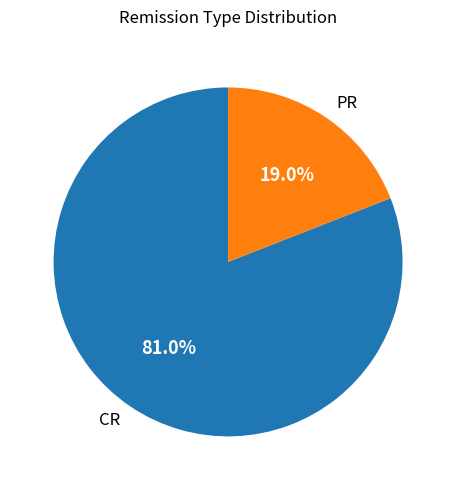

How many slices are in this pie chart?

2